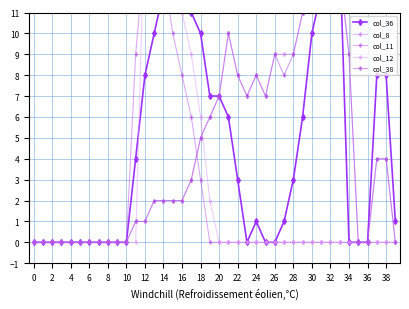

The value of col_36 at 4 is -10. True or false?

False